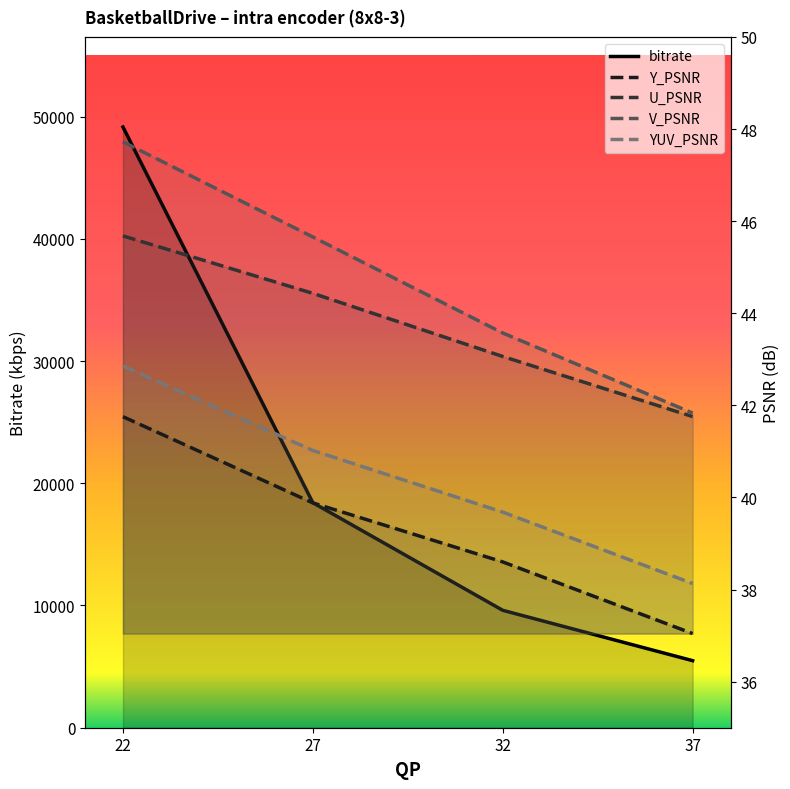

True or false: Y_PSNR and U_PSNR intersect in this chart.

False